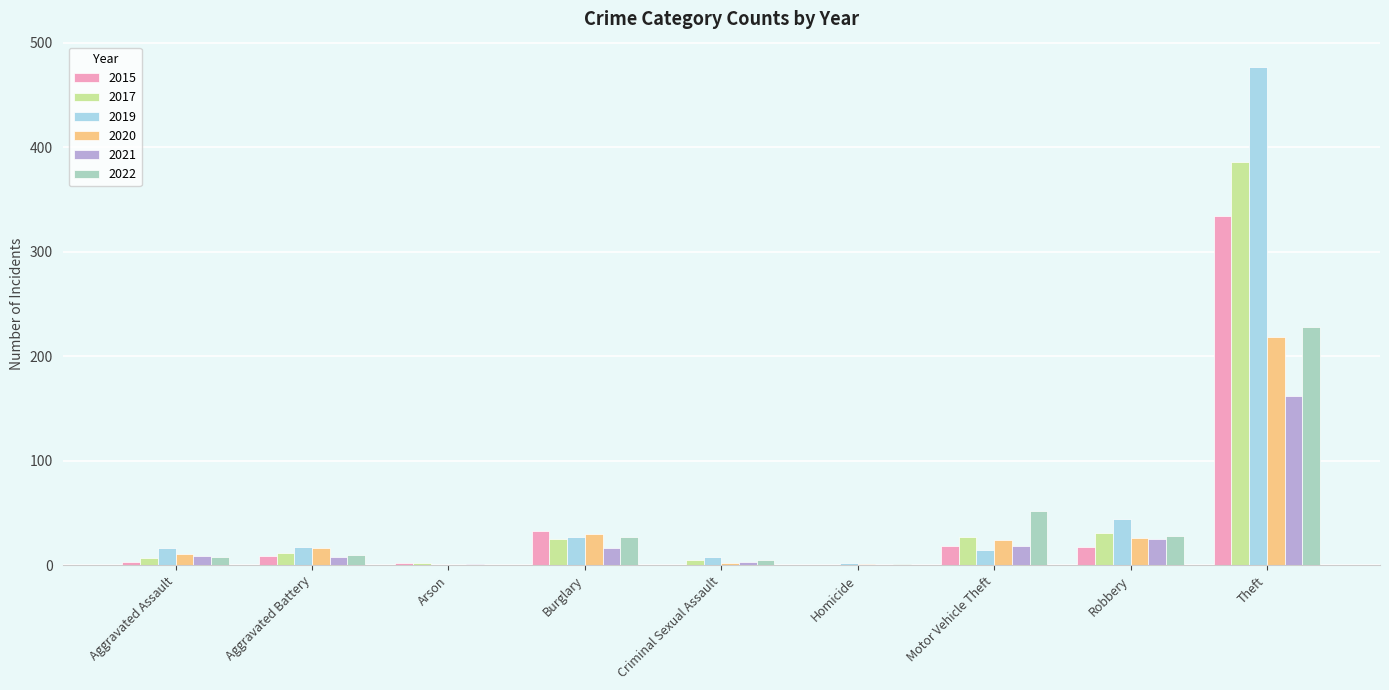

What are all the series names shown in the legend?

2015, 2017, 2019, 2020, 2021, 2022